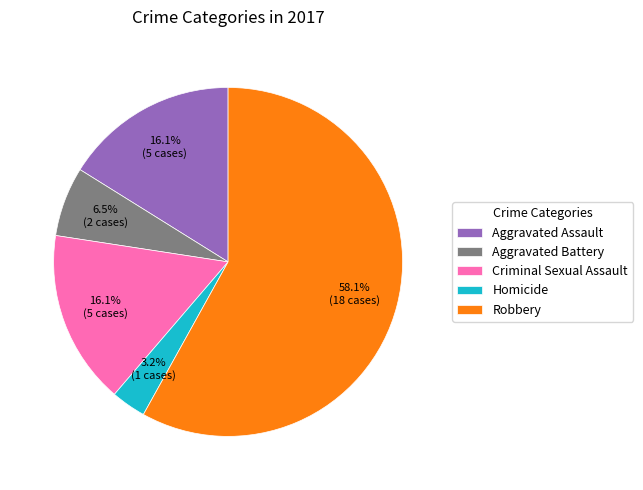

What is the ratio of the value at Aggravated Battery to the value at Robbery?

0.1